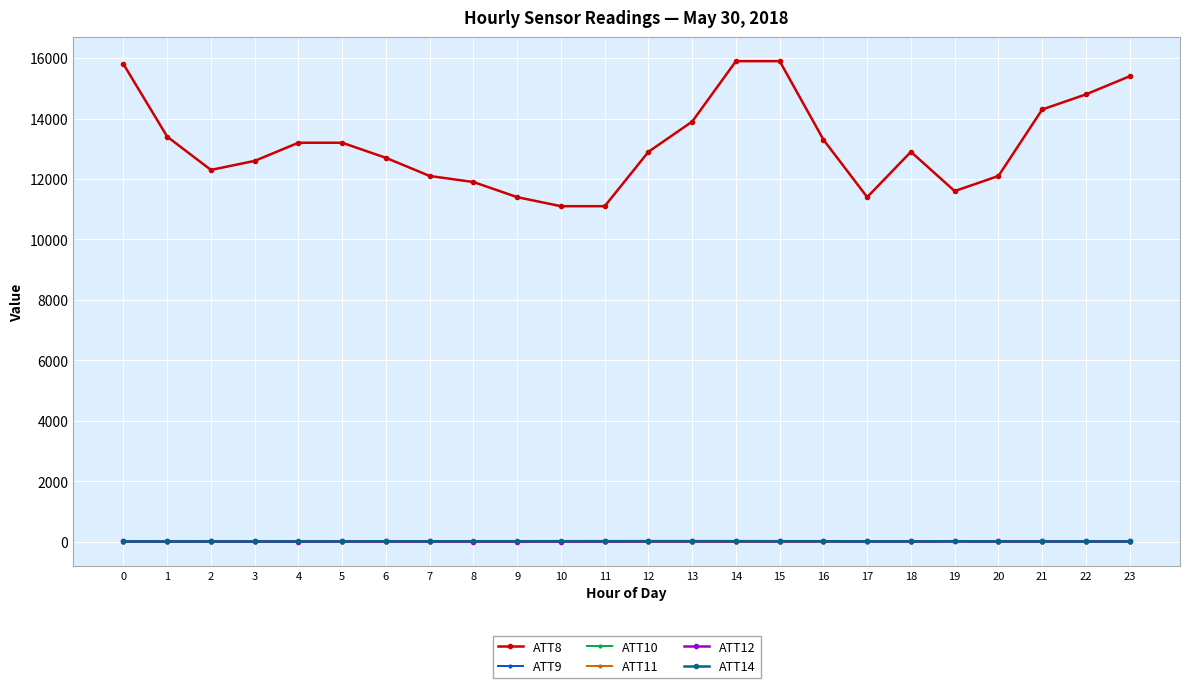

How many data points in ATT8 are less than 12900?

11